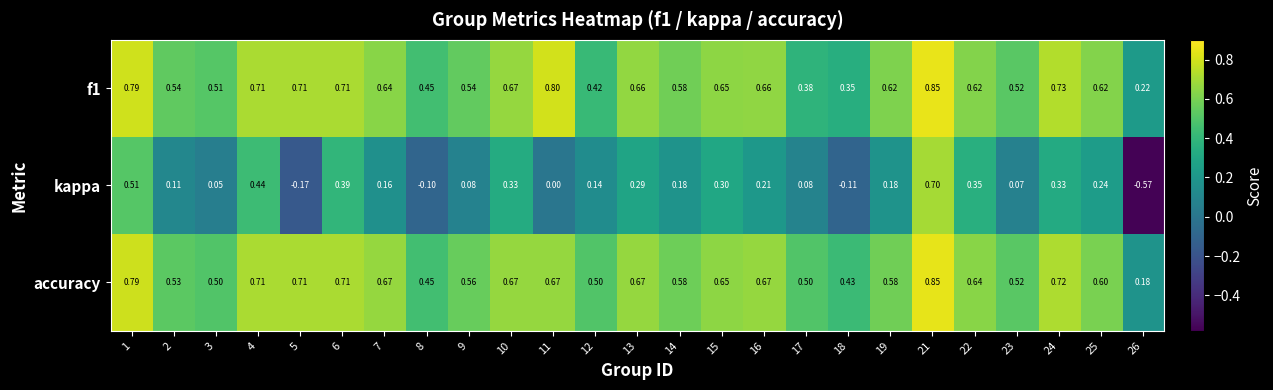

At how many categories does at least one series exceed 0?

25